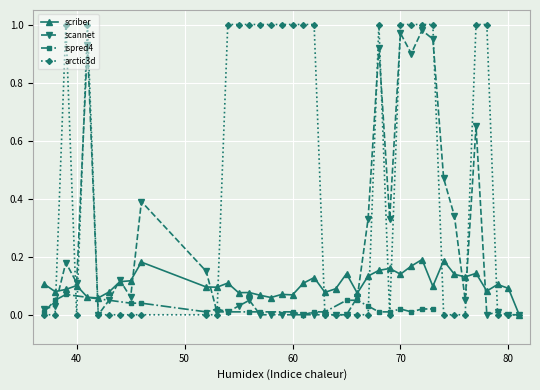

The value of scriber at 68 is 0.1. True or false?

False